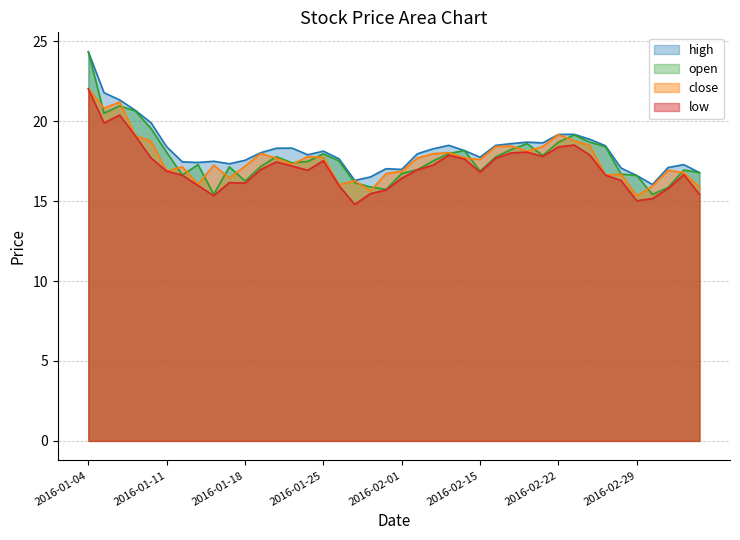

What is the maximum value shown in the chart?

24.3